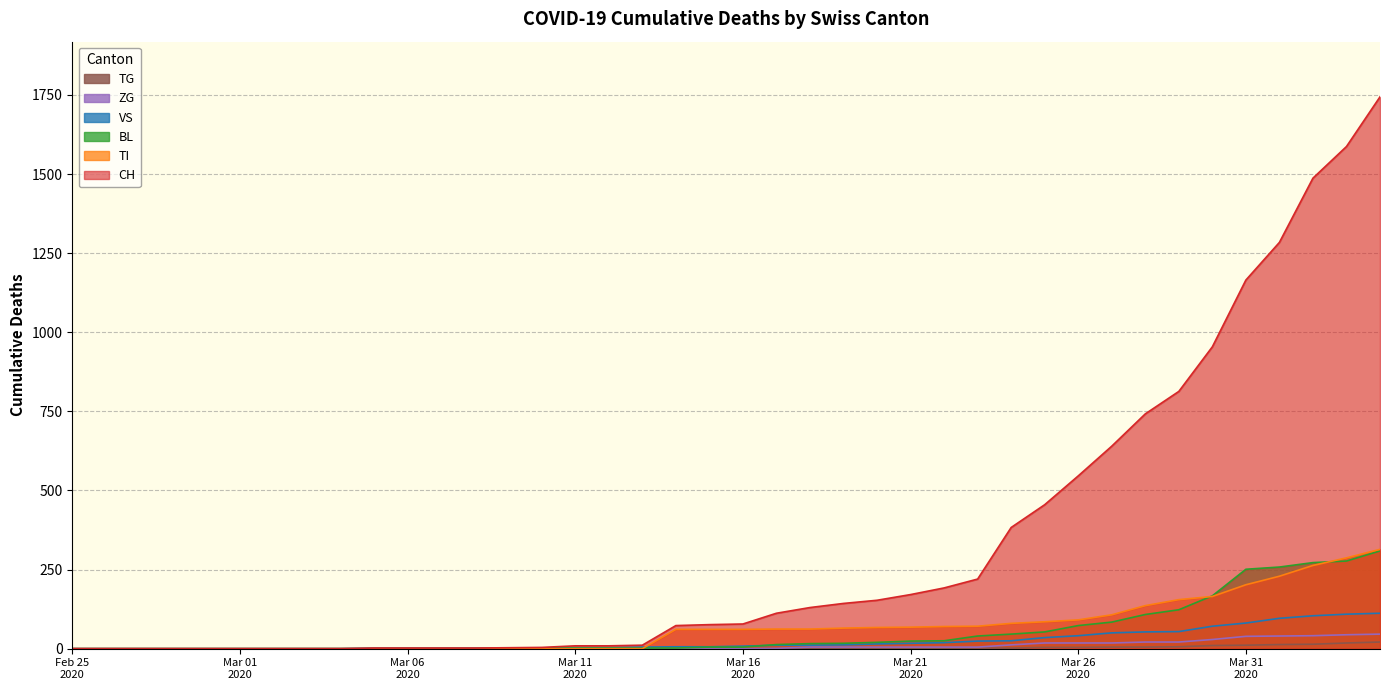

True or false: ZG and BL cross at least once.

False